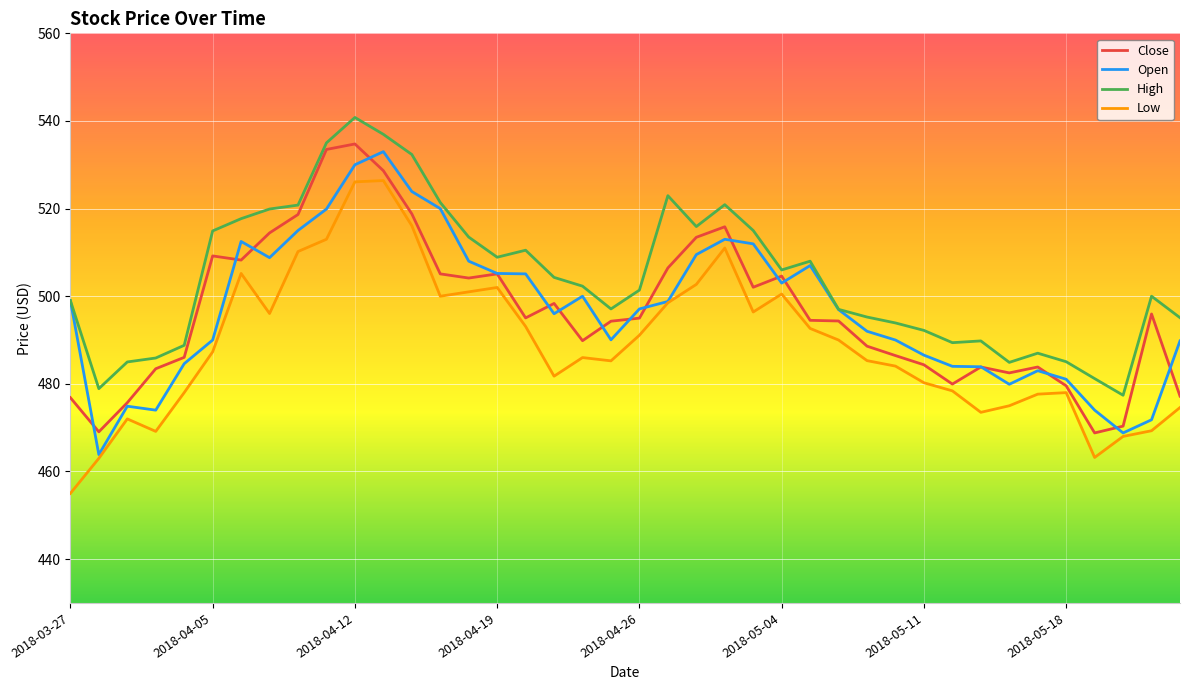

What is the minimum value for Close?

468.8